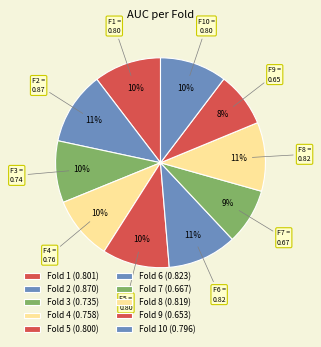

Does any single category account for the majority?

No